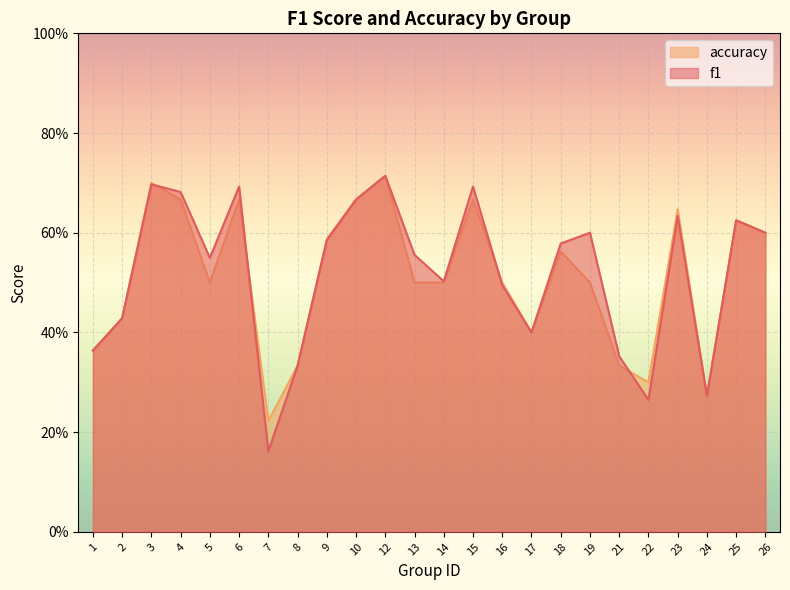

List the series in order of their peak value, highest first.

f1, accuracy